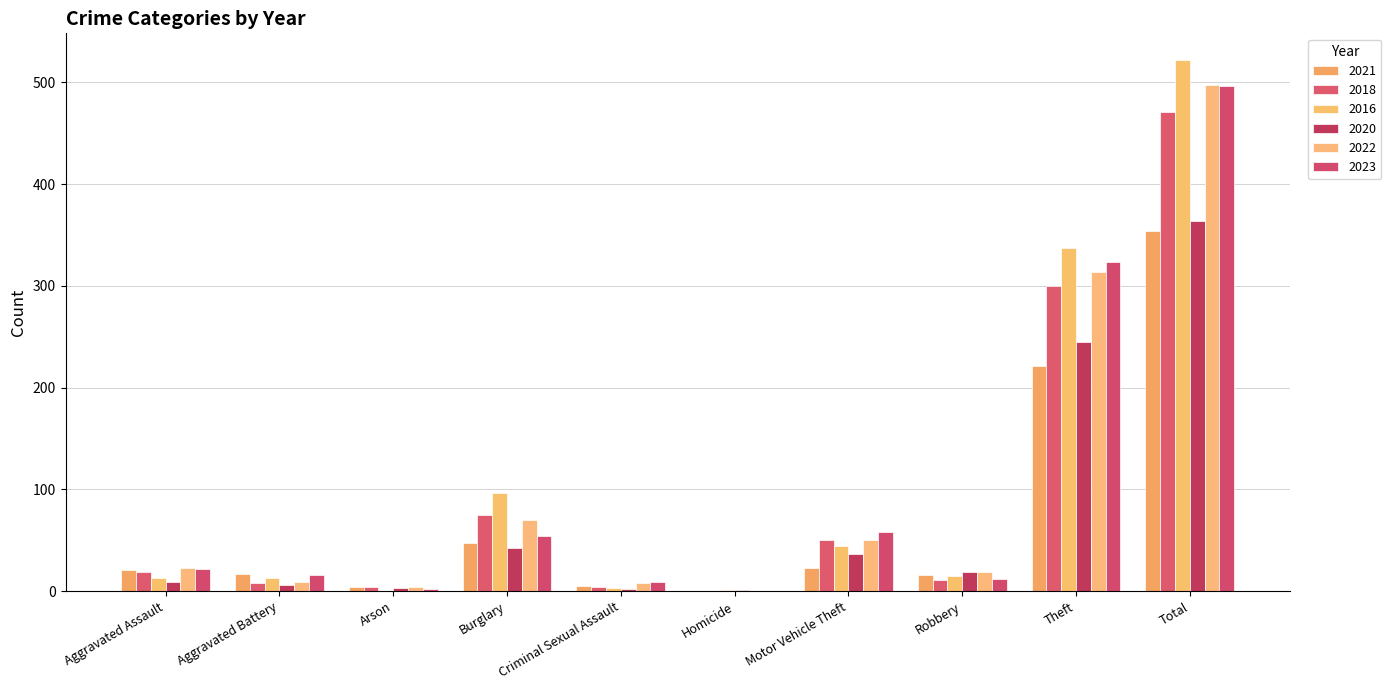

What is the value of the 2020 bar at the 3rd from the left?

3